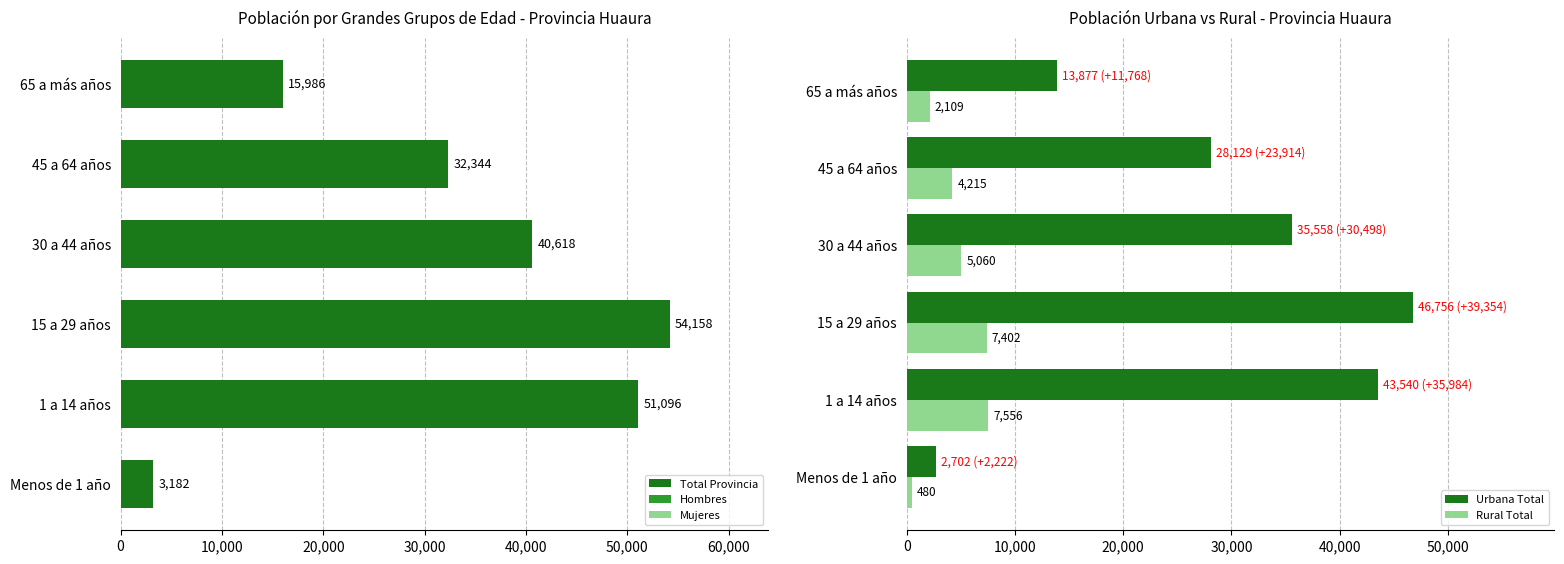

Read the Total Provincia value at 65 a más años, to the nearest 100.

16000